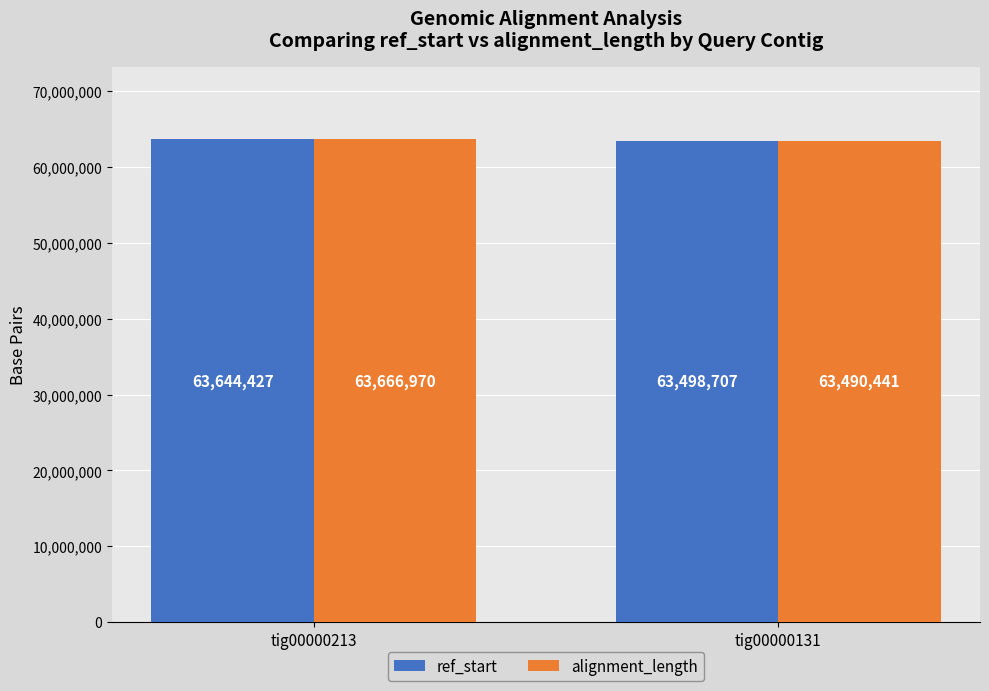

Count the ref_start values in the range 63498707 to 63644427.

2